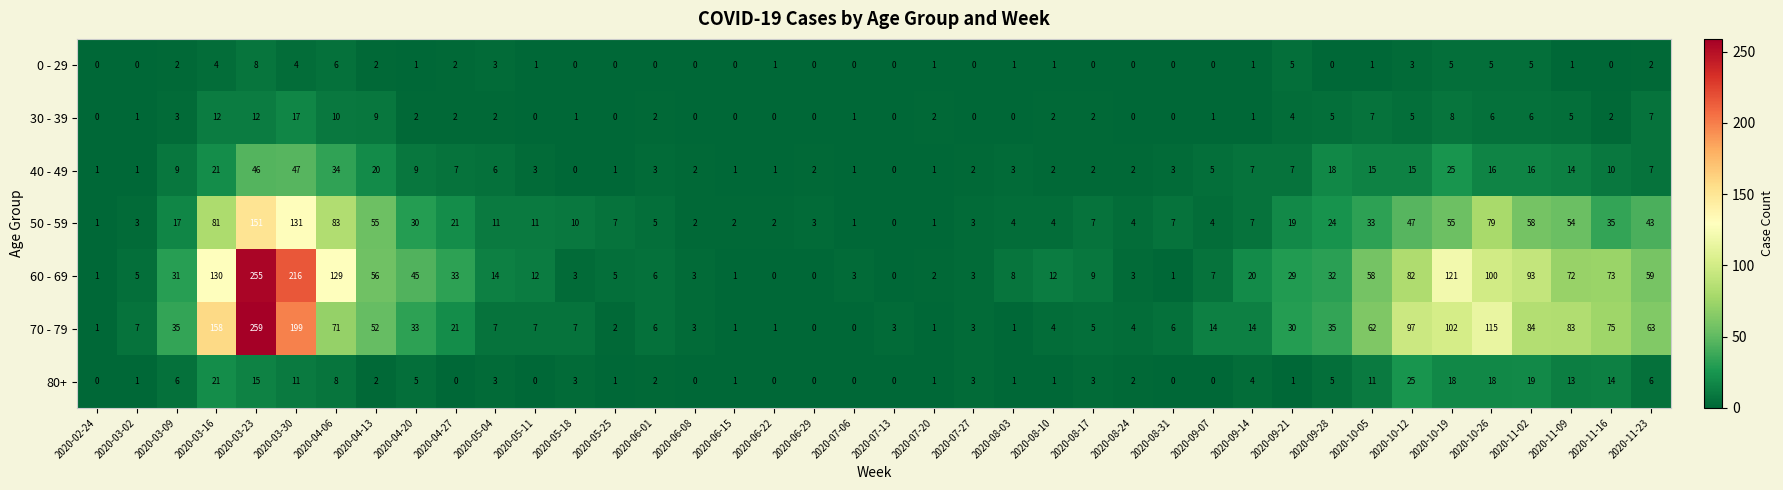

Rank the series by their maximum value, from lowest to highest.

0 - 29, 30 - 39, 80+, 40 - 49, 50 - 59, 60 - 69, 70 - 79